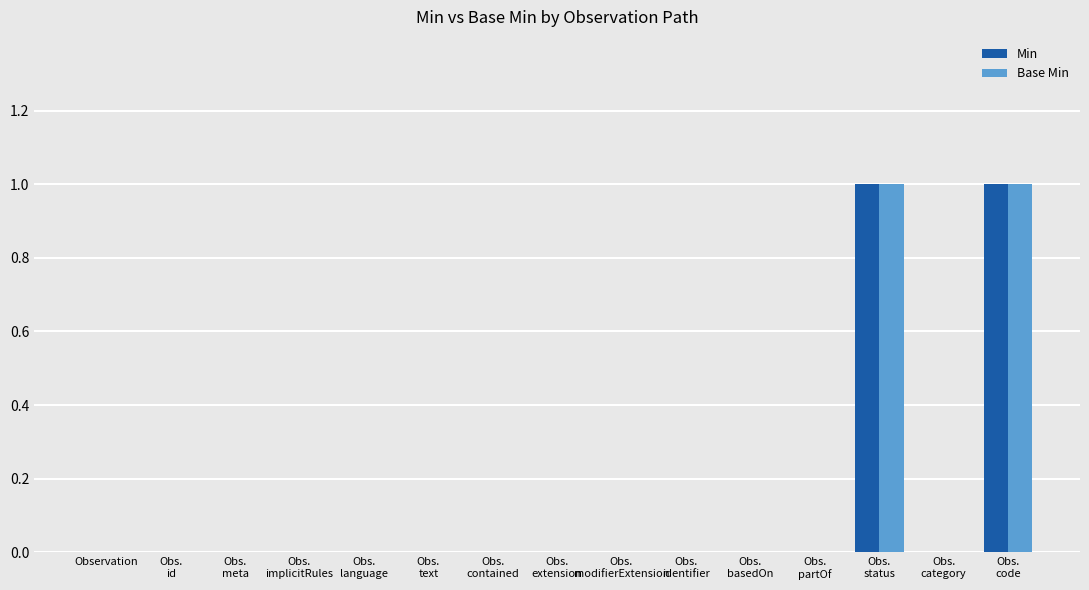

Reading left to right, list all the values displayed in this chart.

Min: 0	0	0	0	0	0	0	0	0	0	0	0	1	0	1
Base Min: 0	0	0	0	0	0	0	0	0	0	0	0	1	0	1